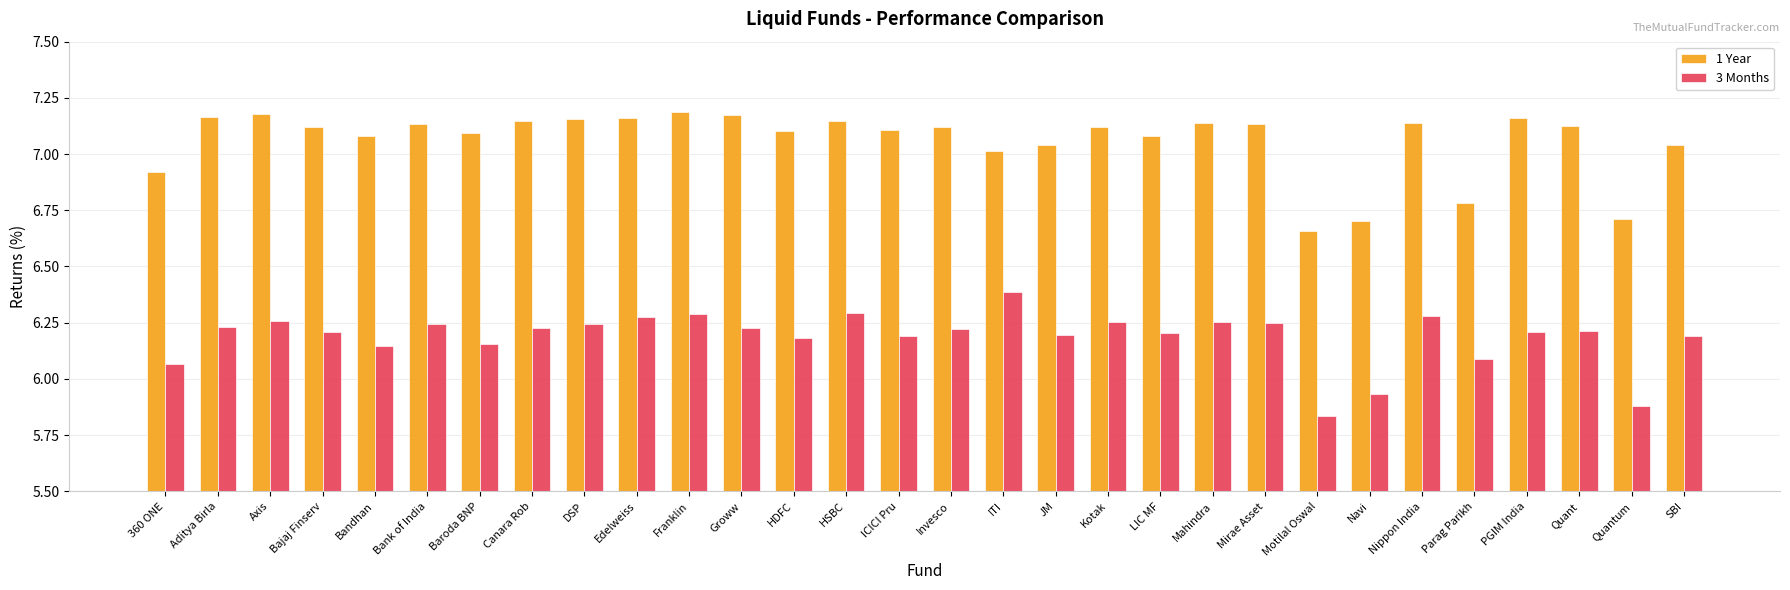

True or false: 1 Year has a value of 7.1 at HDFC.

True